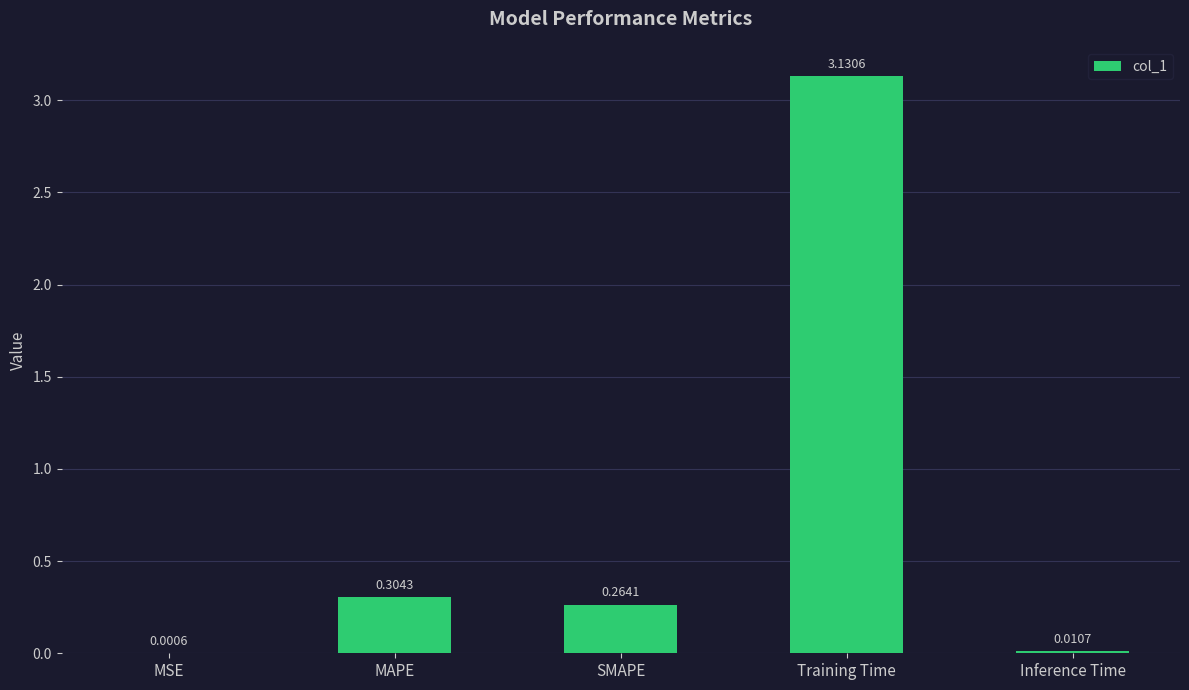

How many distinct data groups are displayed?

1